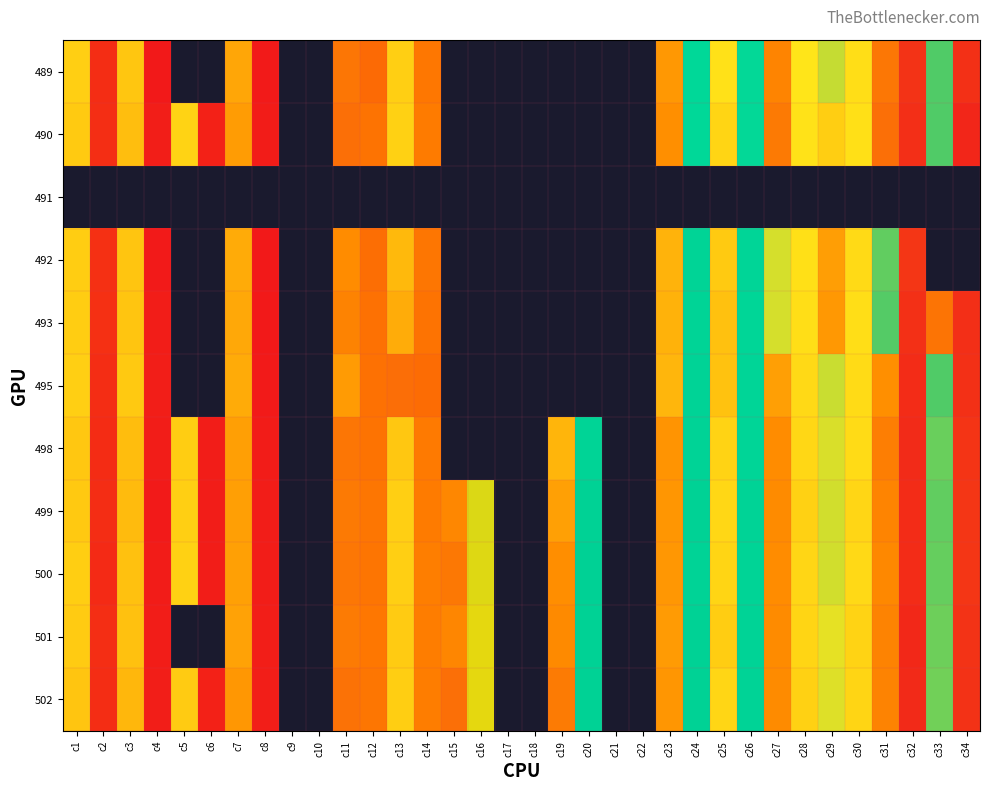

Reading left to right, extract all data points from this chart.

489: c1=190.0	c2=125.8	c3=191.1	c4=123.3	c5=0.0	c6=0.0	c7=195.4	c8=123.4	c9=0.0	c10=0.0	c11=201.7	c12=133.9	c13=190.0	c14=135.7	c15=0.0	c16=0.0	c17=0.0	c18=0.0	c19=0.0	c20=0.0	c21=0.0	c22=0.0	c23=197.1	c24=163.3	c25=187.8	c26=163.0	c27=199.7	c28=187.2	c29=184.7	c30=188.0	c31=201.4	c32=210.4	c33=179.9	c34=210.6
490: c1=190.7	c2=126.1	c3=192.2	c4=124.0	c5=189.5	c6=124.4	c7=196.6	c8=123.6	c9=0.0	c10=0.0	c11=202.5	c12=135.1	c13=189.9	c14=136.1	c15=0.0	c16=0.0	c17=0.0	c18=0.0	c19=0.0	c20=0.0	c21=0.0	c22=0.0	c23=198.3	c24=163.4	c25=189.4	c26=163.1	c27=201.2	c28=187.5	c29=190.2	c30=187.9	c31=202.5	c32=210.9	c33=180.0	c34=212.1
491: c1=0.0	c2=0.0	c3=0.0	c4=0.0	c5=0.0	c6=0.0	c7=0.0	c8=0.0	c9=0.0	c10=0.0	c11=0.0	c12=0.0	c13=0.0	c14=0.0	c15=0.0	c16=0.0	c17=0.0	c18=0.0	c19=0.0	c20=0.0	c21=0.0	c22=0.0	c23=0.0	c24=0.0	c25=0.0	c26=0.0	c27=0.0	c28=0.0	c29=0.0	c30=0.0	c31=0.0	c32=0.0	c33=0.0	c34=0.0
492: c1=190.3	c2=126.2	c3=191.4	c4=123.5	c5=0.0	c6=0.0	c7=194.7	c8=123.2	c9=0.0	c10=0.0	c11=198.8	c12=134.5	c13=193.0	c14=135.5	c15=0.0	c16=0.0	c17=0.0	c18=0.0	c19=0.0	c20=0.0	c21=0.0	c22=0.0	c23=193.6	c24=165.4	c25=190.6	c26=165.0	c27=185.5	c28=188.0	c29=196.4	c30=188.6	c31=180.6	c32=210.0	c33=0.0	c34=0.0
493: c1=190.3	c2=126.2	c3=191.4	c4=123.8	c5=0.0	c6=0.0	c7=194.9	c8=123.2	c9=0.0	c10=0.0	c11=199.9	c12=134.7	c13=194.5	c14=135.1	c15=0.0	c16=0.0	c17=0.0	c18=0.0	c19=0.0	c20=0.0	c21=0.0	c22=0.0	c23=193.8	c24=165.5	c25=191.8	c26=164.5	c27=185.6	c28=188.1	c29=197.2	c30=188.1	c31=180.1	c32=210.6	c33=201.8	c34=210.9
495: c1=190.0	c2=125.9	c3=190.8	c4=124.0	c5=0.0	c6=0.0	c7=194.6	c8=123.5	c9=0.0	c10=0.0	c11=196.8	c12=134.8	c13=202.6	c14=134.1	c15=0.0	c16=0.0	c17=0.0	c18=0.0	c19=0.0	c20=0.0	c21=0.0	c22=0.0	c23=193.3	c24=166.0	c25=191.7	c26=165.1	c27=196.2	c28=188.8	c29=185.0	c30=188.5	c31=198.4	c32=211.2	c33=179.9	c34=210.6
498: c1=191.1	c2=125.7	c3=192.4	c4=123.9	c5=190.3	c6=123.9	c7=196.3	c8=123.6	c9=0.0	c10=0.0	c11=201.6	c12=135.1	c13=191.0	c14=136.0	c15=0.0	c16=0.0	c17=0.0	c18=0.0	c19=193.4	c20=165.5	c21=0.0	c22=0.0	c23=197.7	c24=165.8	c25=189.4	c26=165.0	c27=198.8	c28=188.9	c29=185.6	c30=188.4	c31=200.6	c32=211.4	c33=180.9	c34=210.1
499: c1=190.9	c2=125.8	c3=192.5	c4=123.5	c5=190.0	c6=123.8	c7=196.2	c8=123.8	c9=0.0	c10=0.0	c11=201.1	c12=135.5	c13=190.0	c14=136.1	c15=199.4	c16=151.7	c17=0.0	c18=0.0	c19=196.1	c20=166.7	c21=0.0	c22=0.0	c23=197.5	c24=166.4	c25=188.9	c26=165.9	c27=198.9	c28=189.8	c29=185.3	c30=189.2	c31=199.7	c32=211.3	c33=180.5	c34=210.0
500: c1=190.2	c2=125.5	c3=191.8	c4=123.6	c5=189.9	c6=123.9	c7=196.0	c8=123.8	c9=0.0	c10=0.0	c11=201.5	c12=135.3	c13=190.1	c14=136.4	c15=201.3	c16=151.6	c17=0.0	c18=0.0	c19=198.5	c20=167.0	c21=0.0	c22=0.0	c23=197.3	c24=165.8	c25=189.2	c26=165.3	c27=198.7	c28=189.1	c29=185.3	c30=188.8	c31=199.2	c32=211.2	c33=180.8	c34=210.0
501: c1=190.6	c2=126.0	c3=192.0	c4=123.7	c5=0.0	c6=0.0	c7=195.9	c8=124.0	c9=0.0	c10=0.0	c11=200.9	c12=135.7	c13=190.5	c14=136.3	c15=199.6	c16=151.3	c17=0.0	c18=0.0	c19=199.0	c20=166.6	c21=0.0	c22=0.0	c23=196.9	c24=166.6	c25=190.3	c26=166.3	c27=198.9	c28=189.4	c29=186.1	c30=189.4	c31=199.9	c32=211.6	c33=181.1	c34=210.3
502: c1=191.4	c2=126.0	c3=193.1	c4=124.1	c5=190.6	c6=124.3	c7=197.2	c8=124.0	c9=0.0	c10=0.0	c11=202.2	c12=135.5	c13=190.2	c14=136.3	c15=202.5	c16=151.3	c17=0.0	c18=0.0	c19=200.9	c20=166.6	c21=0.0	c22=0.0	c23=197.5	c24=166.7	c25=189.1	c26=166.1	c27=198.9	c28=189.8	c29=185.8	c30=189.2	c31=200.0	c32=211.6	c33=181.3	c34=210.5